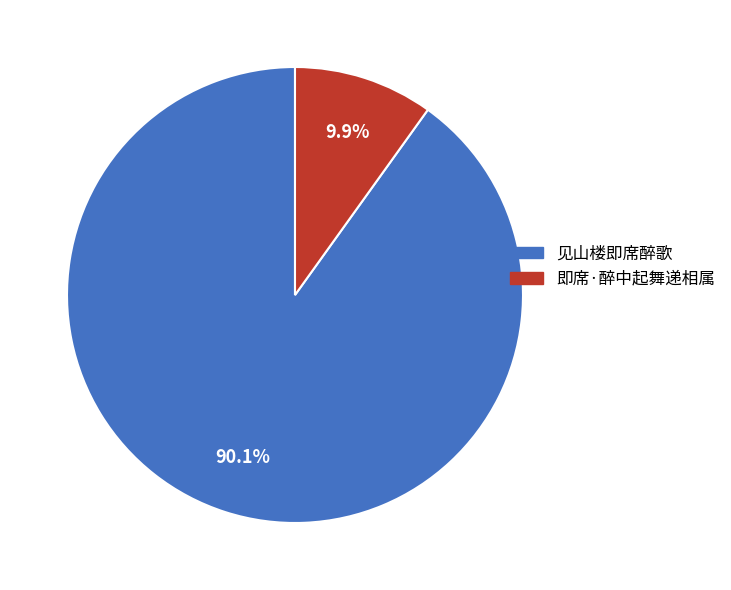

To the nearest percent, what is the difference between the 见山楼即席醉歌 and 即席·醉中起舞递相属 slice percentages?

80%